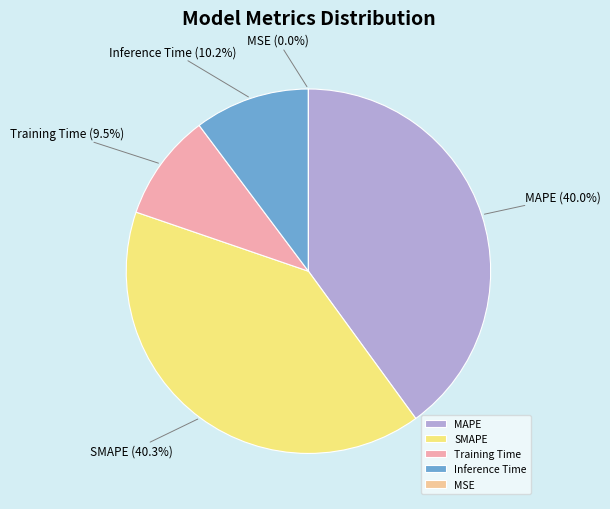

Does Inference Time account for over 50% of the chart?

No